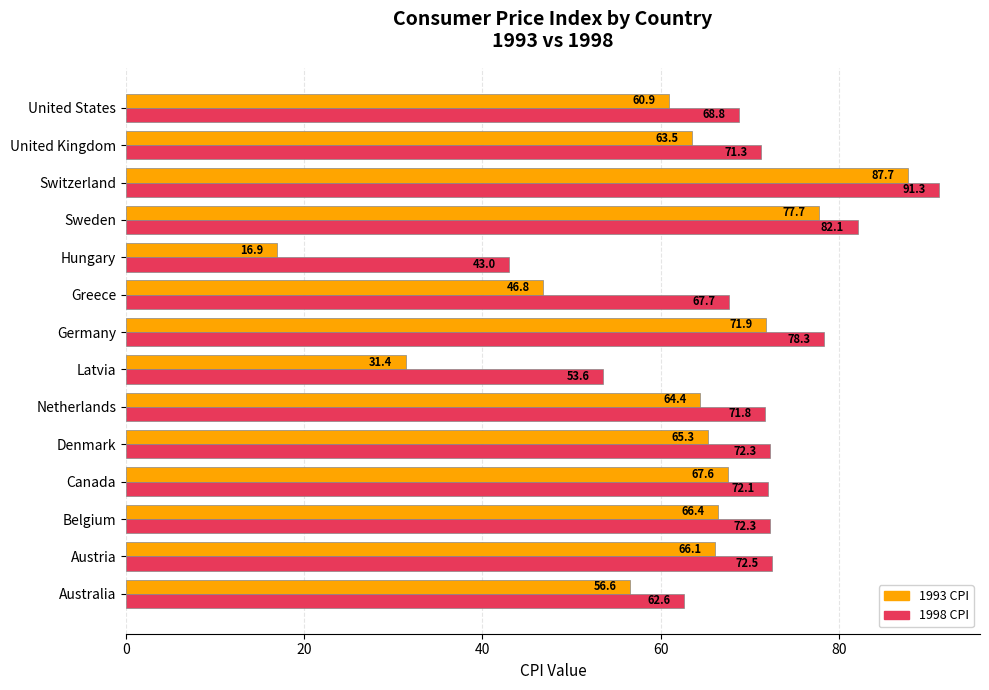

What is the maximum value for 1998 CPI?

91.3